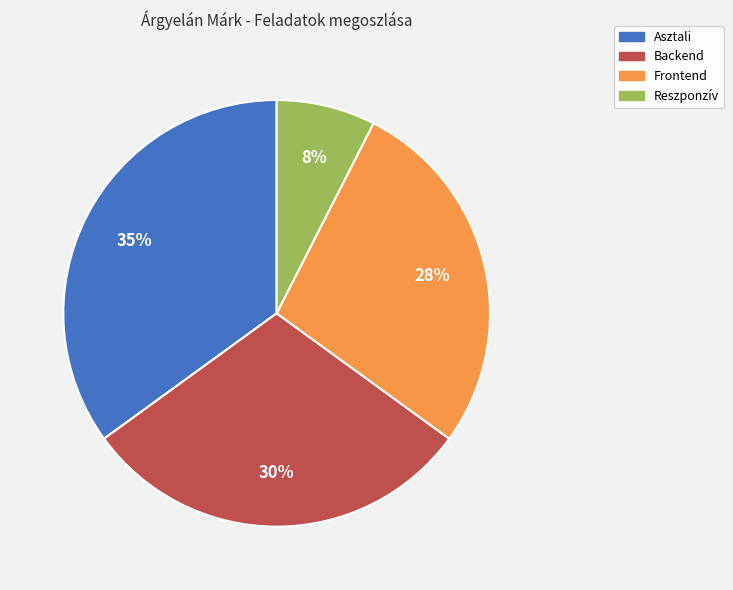

What is the smallest slice in the pie chart?

Reszponzív